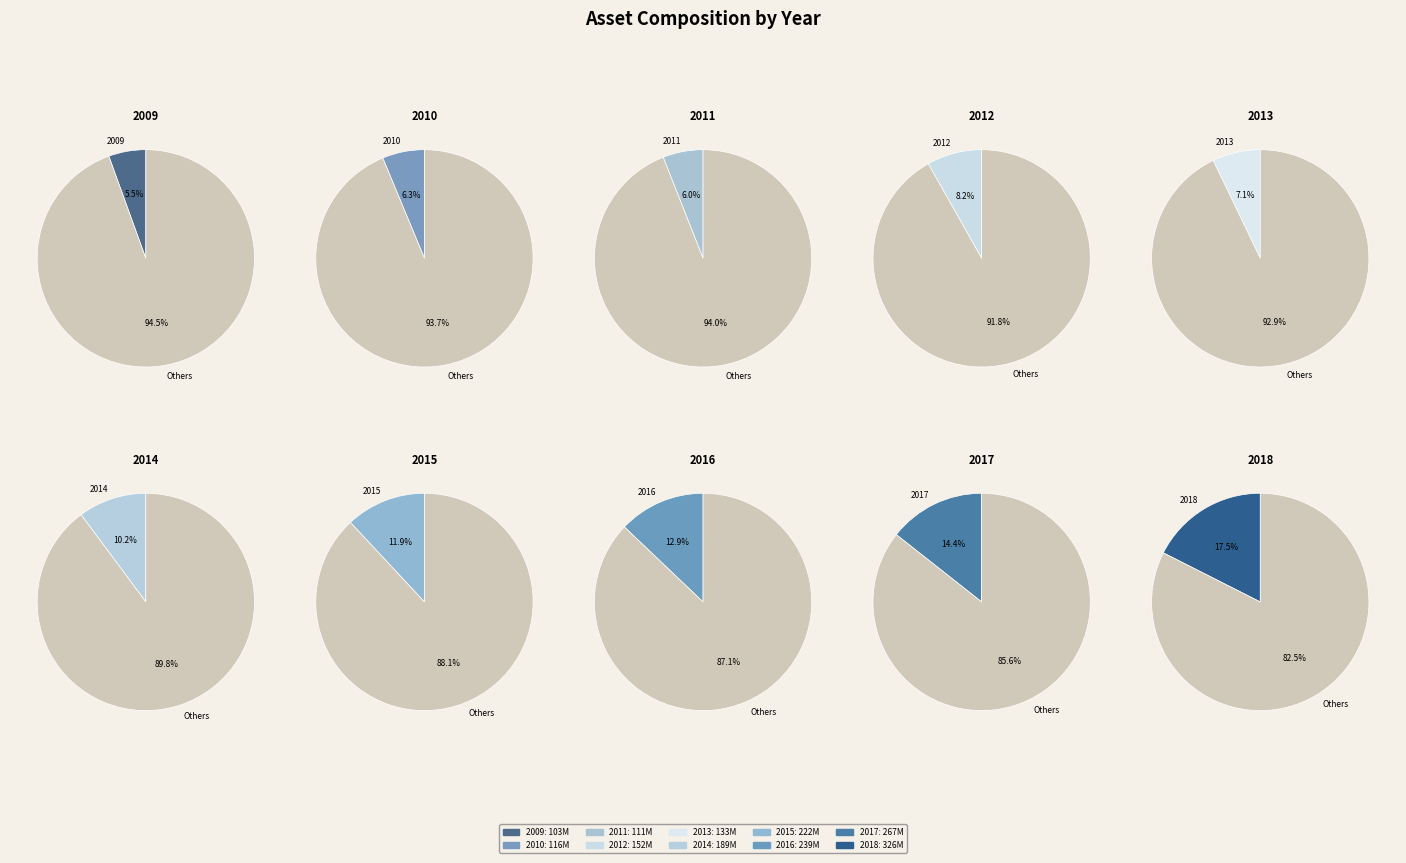

What percentage is the 2009 slice, to the nearest percent?

6%